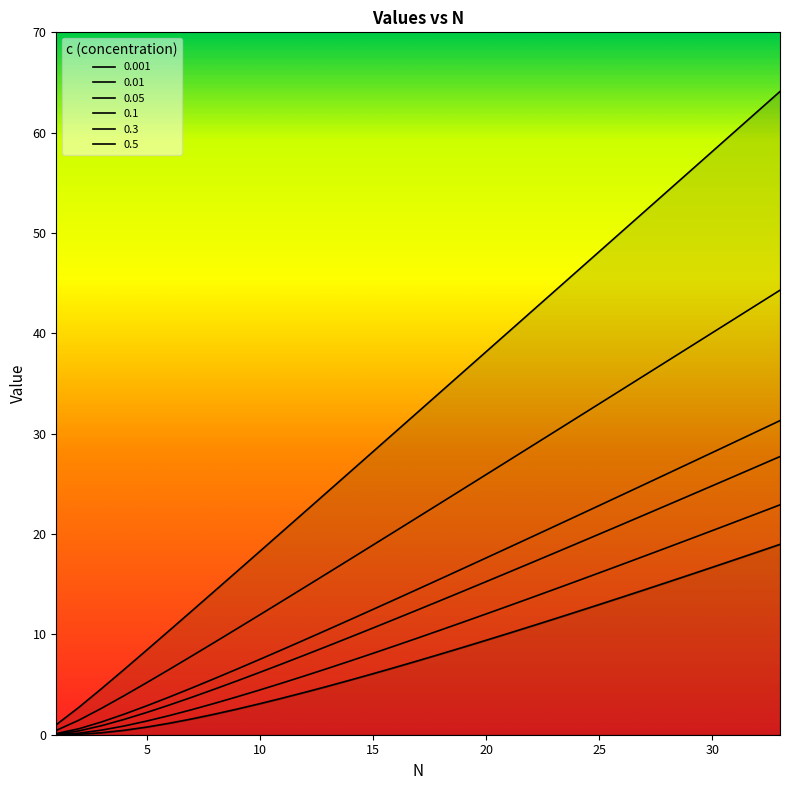

Rank the series by their maximum value, from lowest to highest.

0.001, 0.01, 0.05, 0.1, 0.3, 0.5